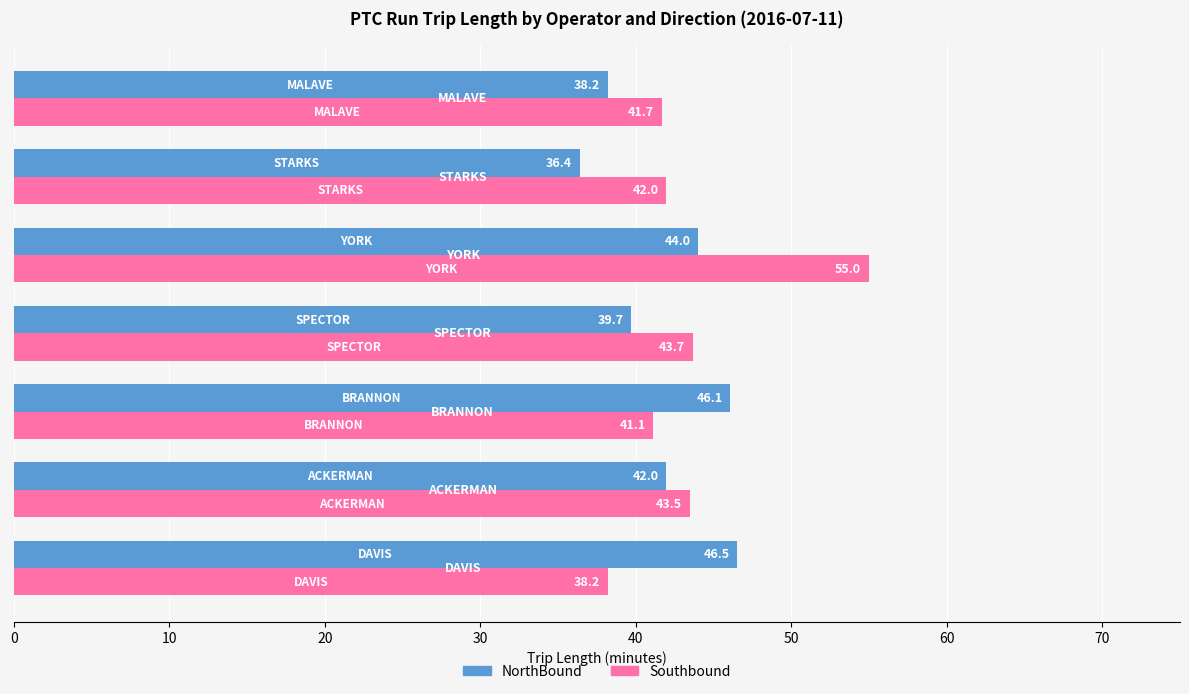

Rank the series by their average value, from lowest to highest.

NorthBound, Southbound